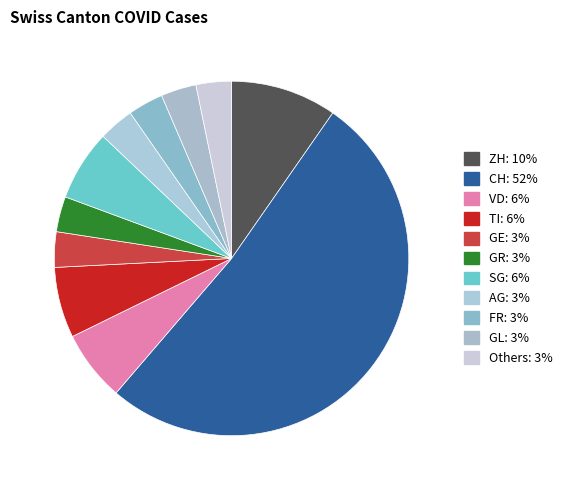

Which slice is the largest?

CH